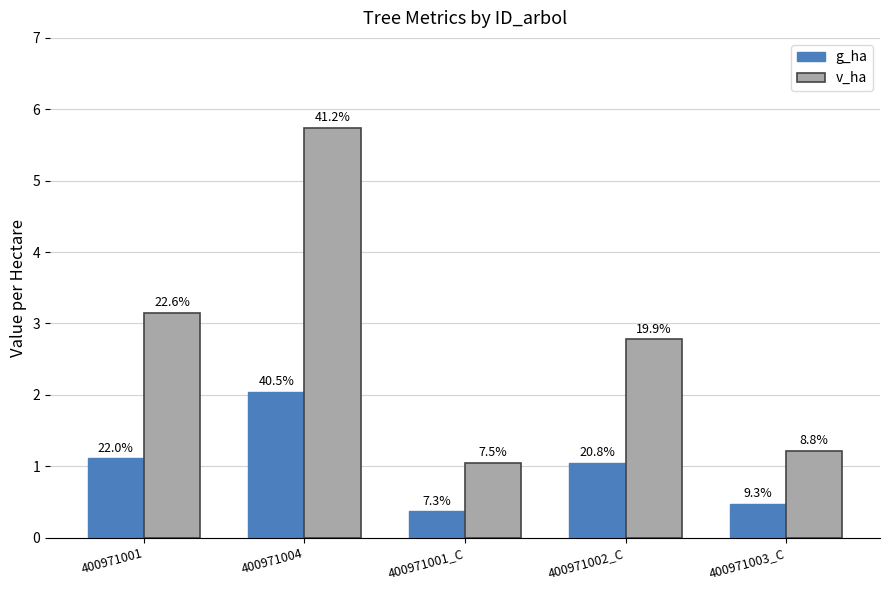

Which series changed the most between 400971004 and 400971003_C?

v_ha